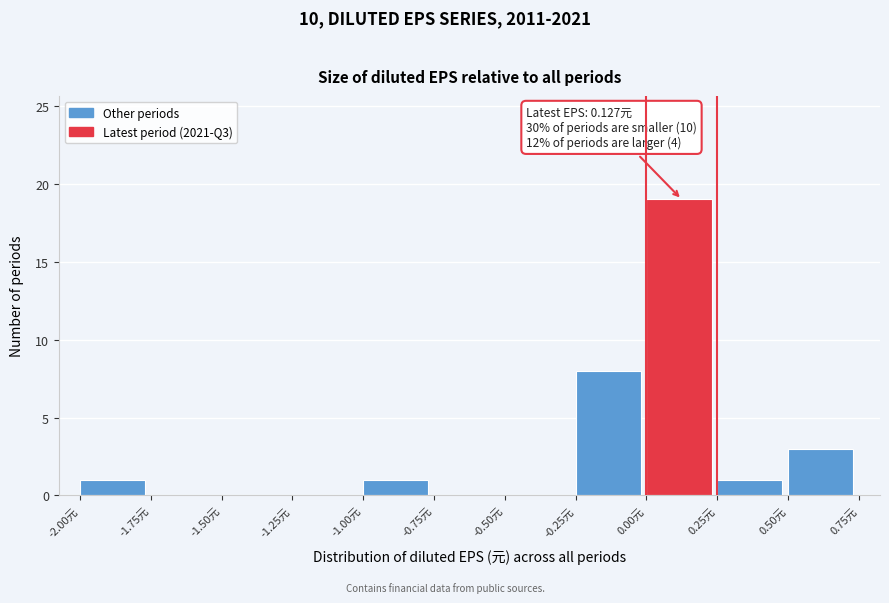

Over which range of the x-axis is the bar tallest?

0.00 to 0.25